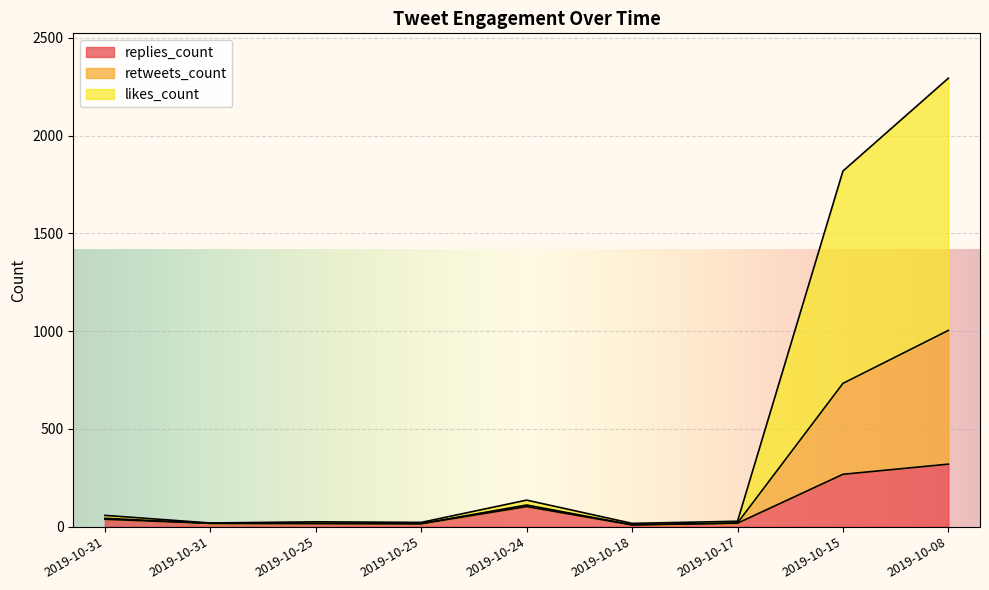

What is the total value across all series at 2019-10-08?

2294